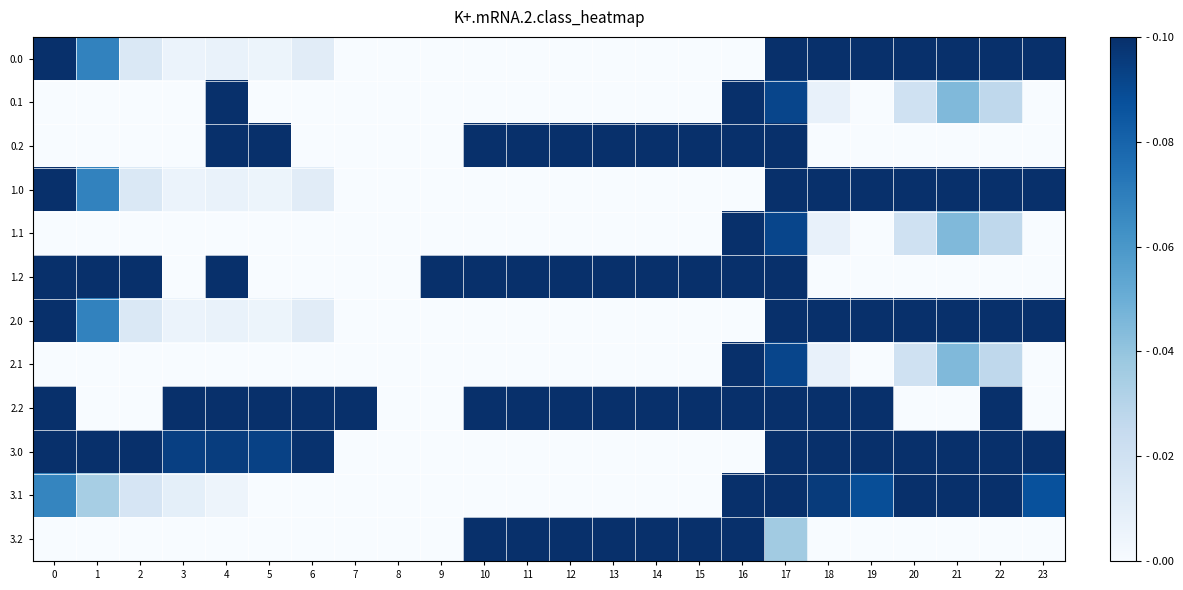

List the series in order of their peak value, highest first.

0.2, 1.2, 2.2, 3.2, 0.1, 3.0, 0.0, 1.0, 2.0, 3.1, 1.1, 2.1